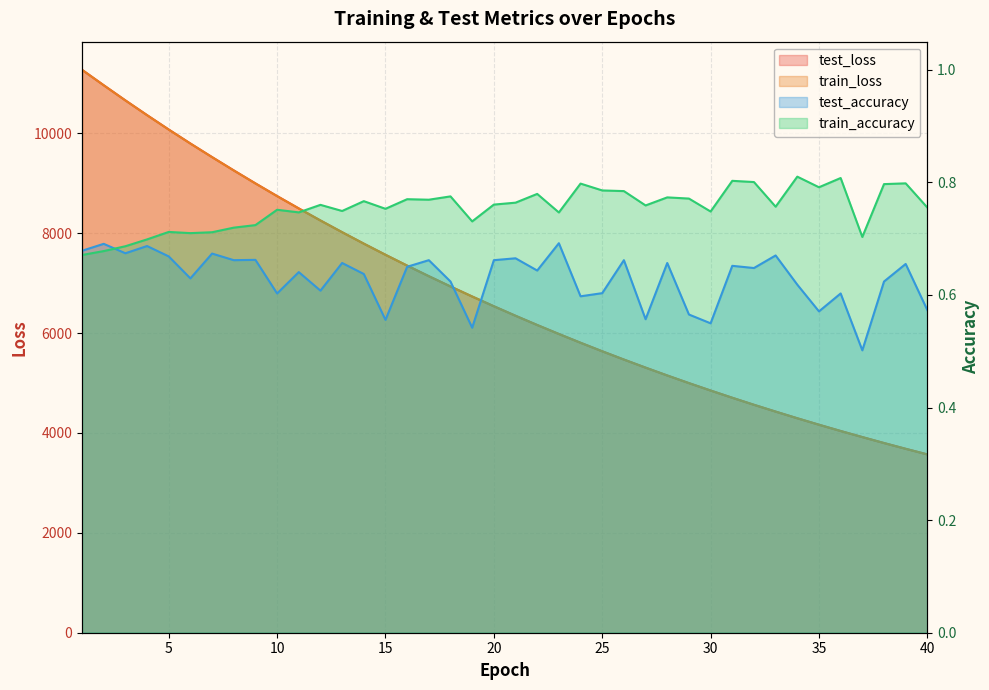

What is the sum of all train_accuracy values?

30.2